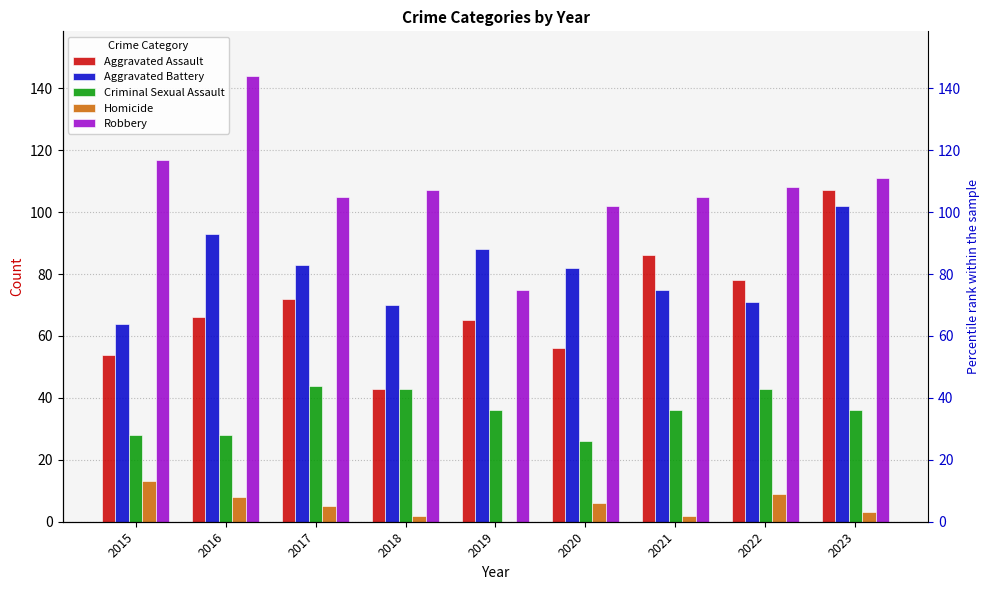

True or false: Homicide has a value of 8 at 2020.

False